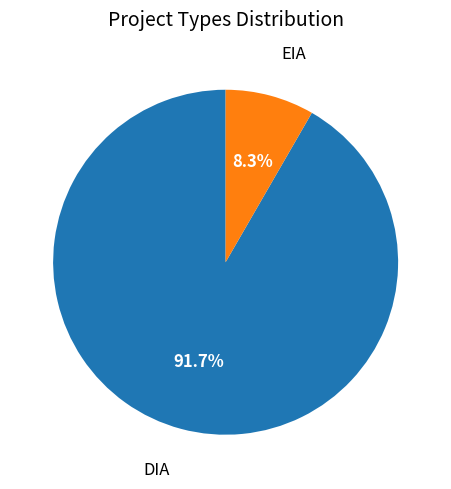

Is there any slice that represents more than half of the pie?

Yes